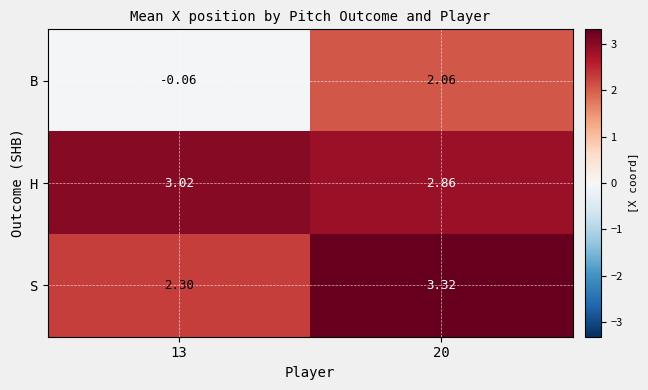

At 20, list the series in order from smallest to largest.

B, H, S